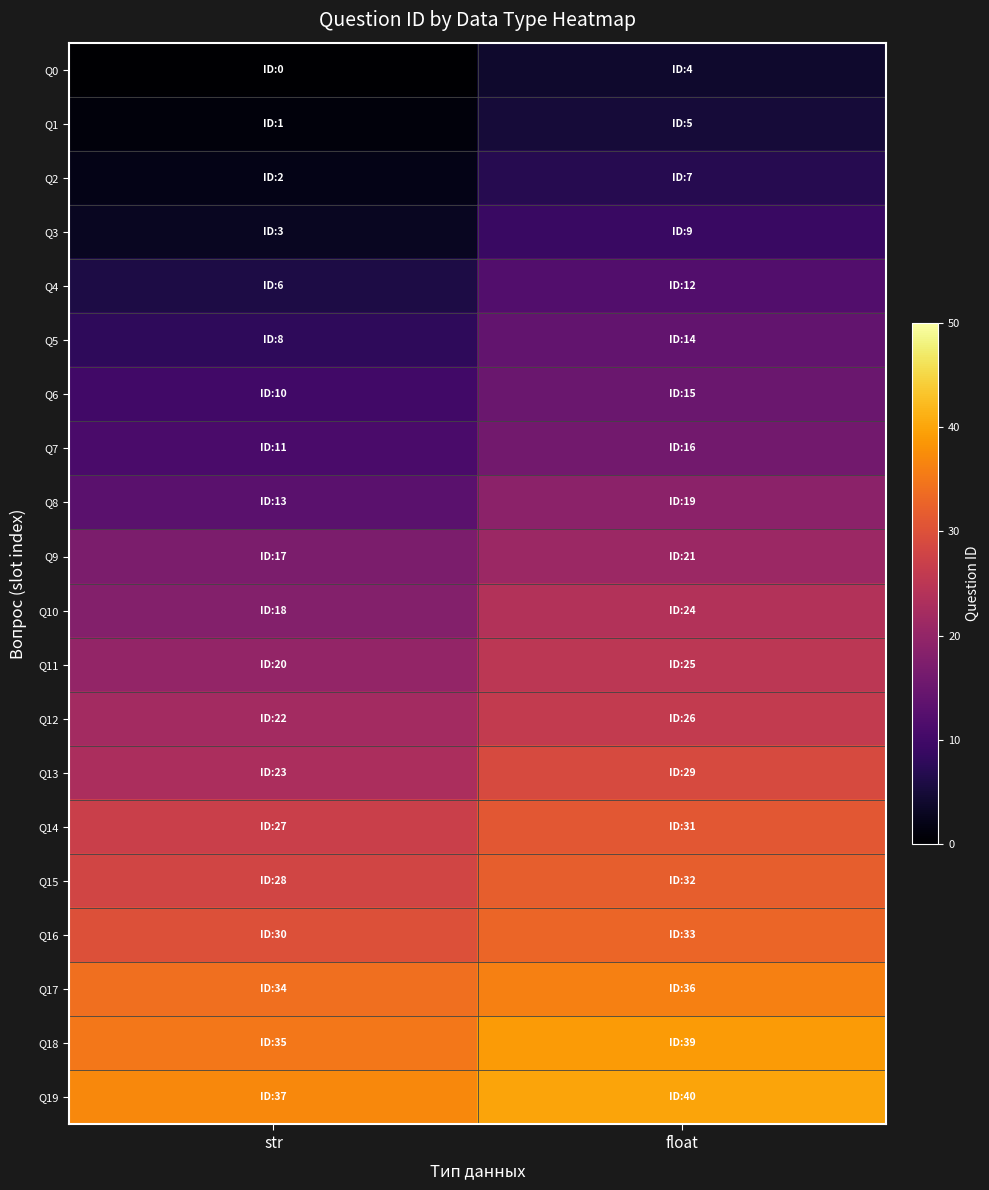

At how many categories does at least one series exceed 6?

2